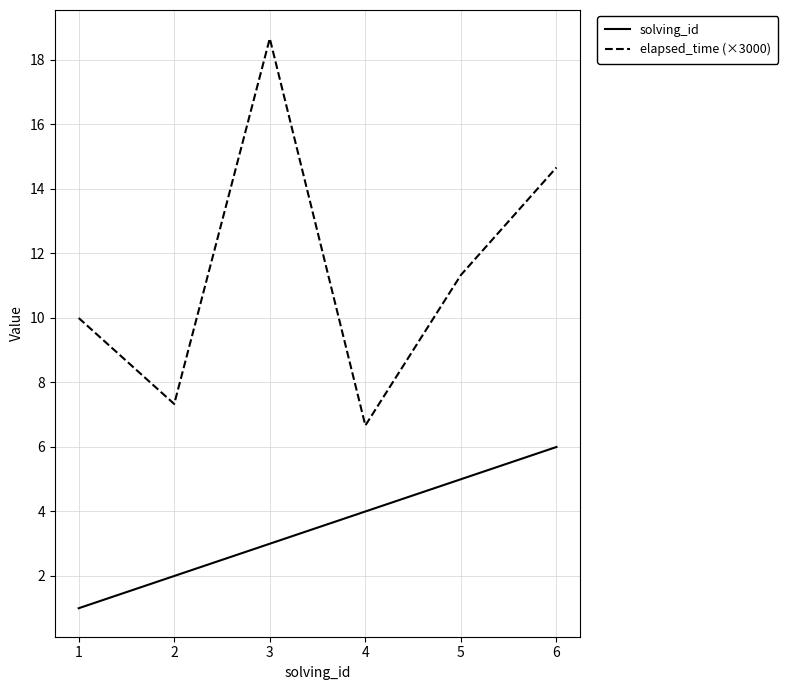

Is this an area chart (filled region under the line)?

No